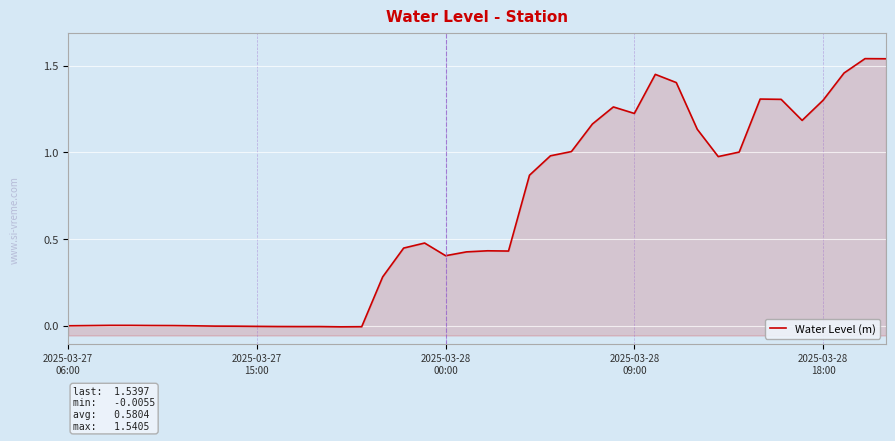

How many data points does each series have?

40